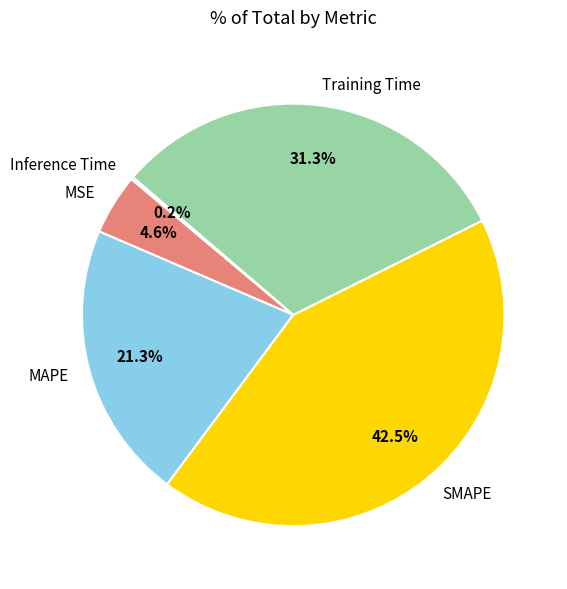

Is the sum of SMAPE and MSE greater than half?

No